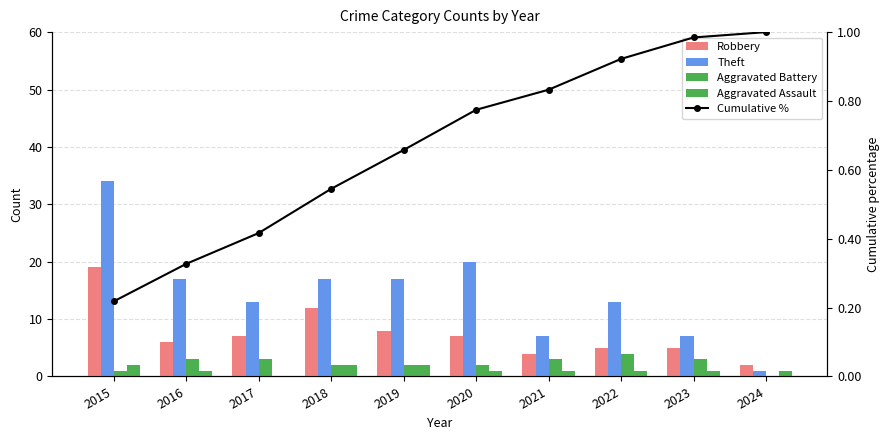

What is the difference between the second highest and minimum values in the Theft series?

19.0